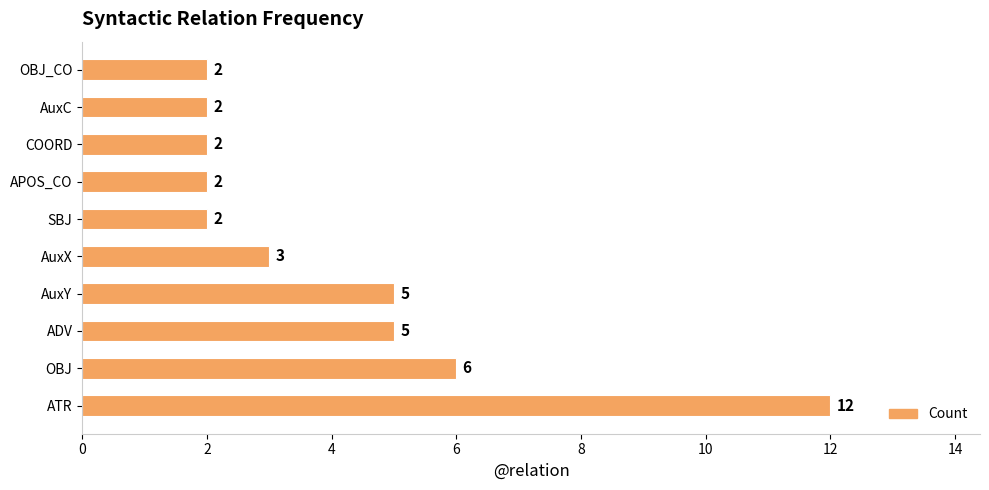

Are the bars horizontal?

Yes